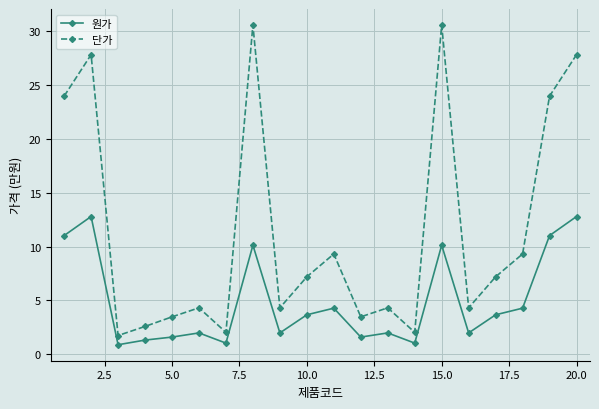

What is the minimum value shown in the chart?

0.9